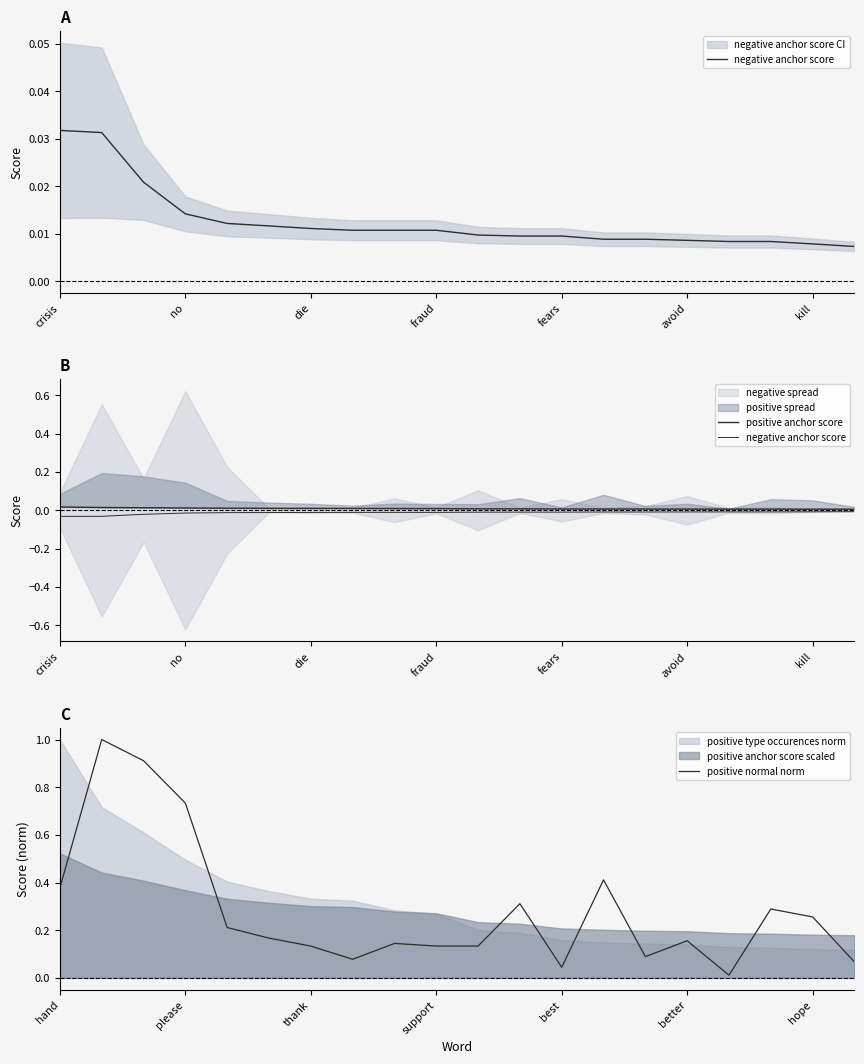

What is the highest value of the positive normal norm series?

1.0